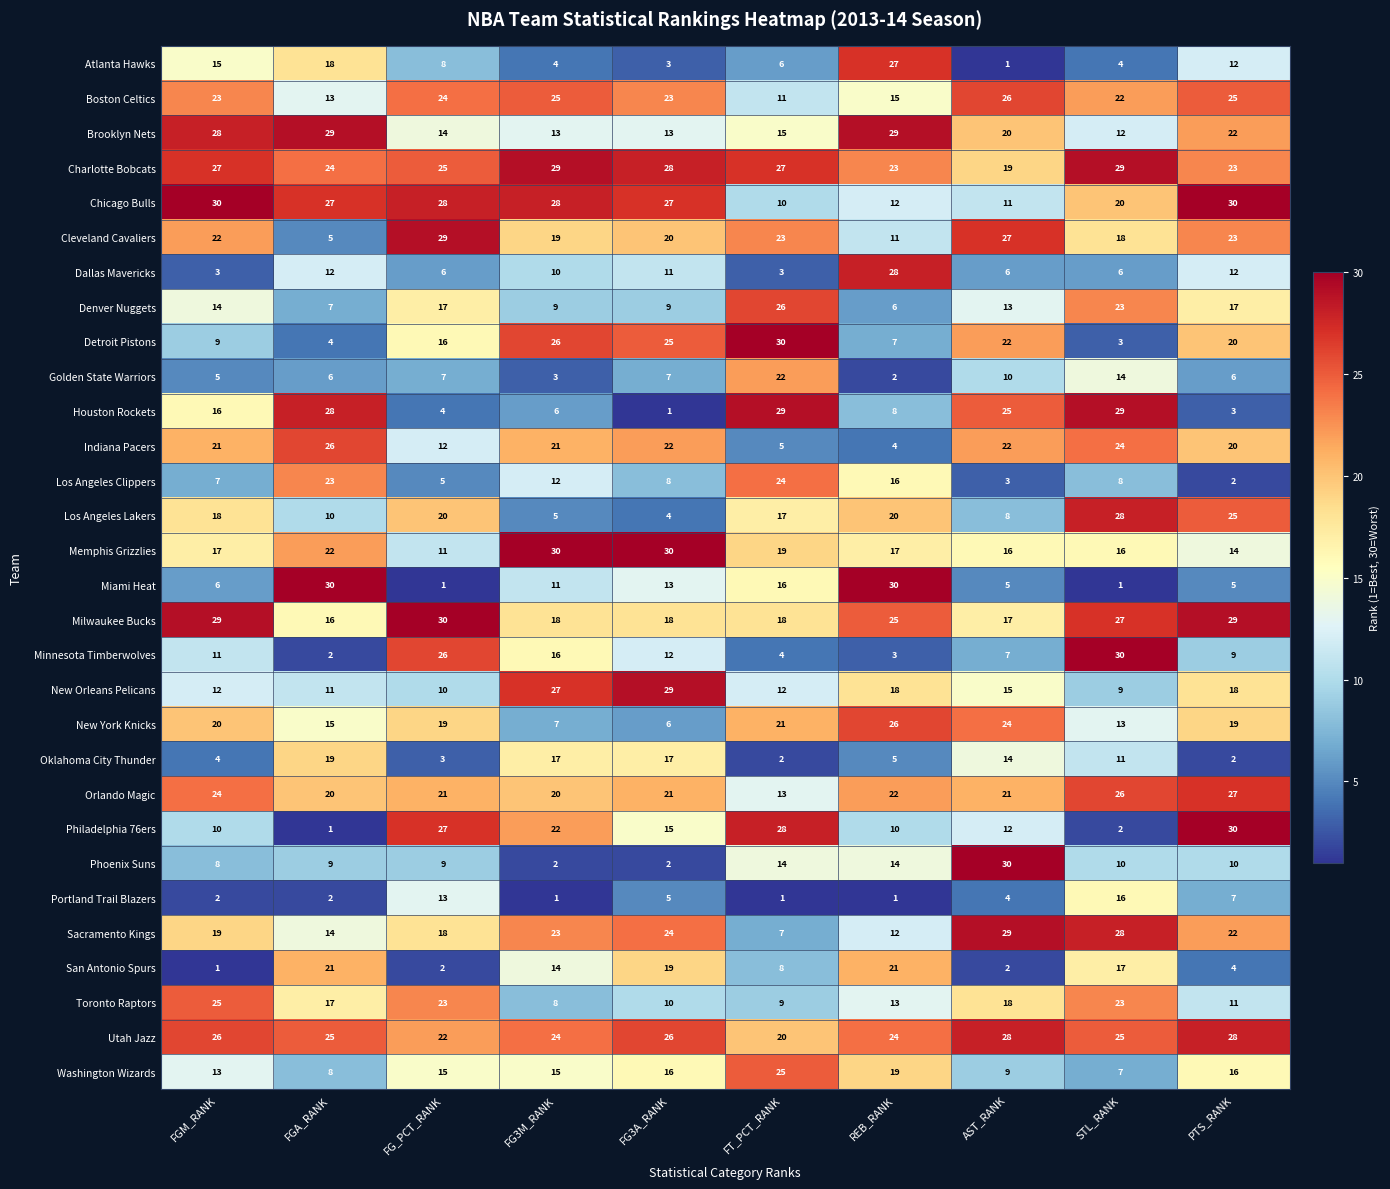

Rank the series at FGM_RANK from lowest to highest value.

San Antonio Spurs, Portland Trail Blazers, Dallas Mavericks, Oklahoma City Thunder, Golden State Warriors, Miami Heat, Los Angeles Clippers, Phoenix Suns, Detroit Pistons, Philadelphia 76ers, Minnesota Timberwolves, New Orleans Pelicans, Washington Wizards, Denver Nuggets, Atlanta Hawks, Houston Rockets, Memphis Grizzlies, Los Angeles Lakers, Sacramento Kings, New York Knicks, Indiana Pacers, Cleveland Cavaliers, Boston Celtics, Orlando Magic, Toronto Raptors, Utah Jazz, Charlotte Bobcats, Brooklyn Nets, Milwaukee Bucks, Chicago Bulls